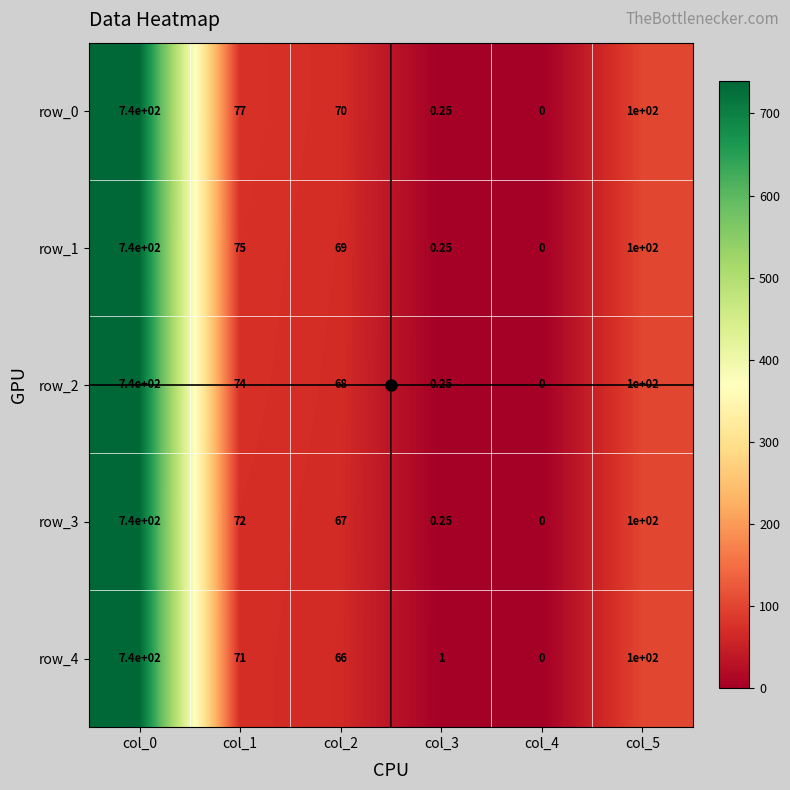

Which category has the highest value across all series?

col_0